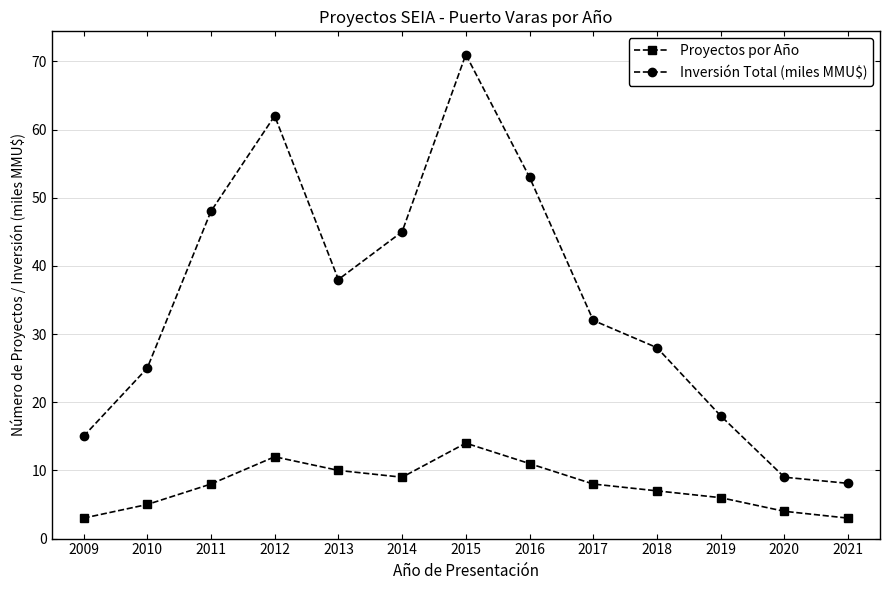

Is it true that Inversión Total (miles MMU$) equals 9.0 at 2020?

True